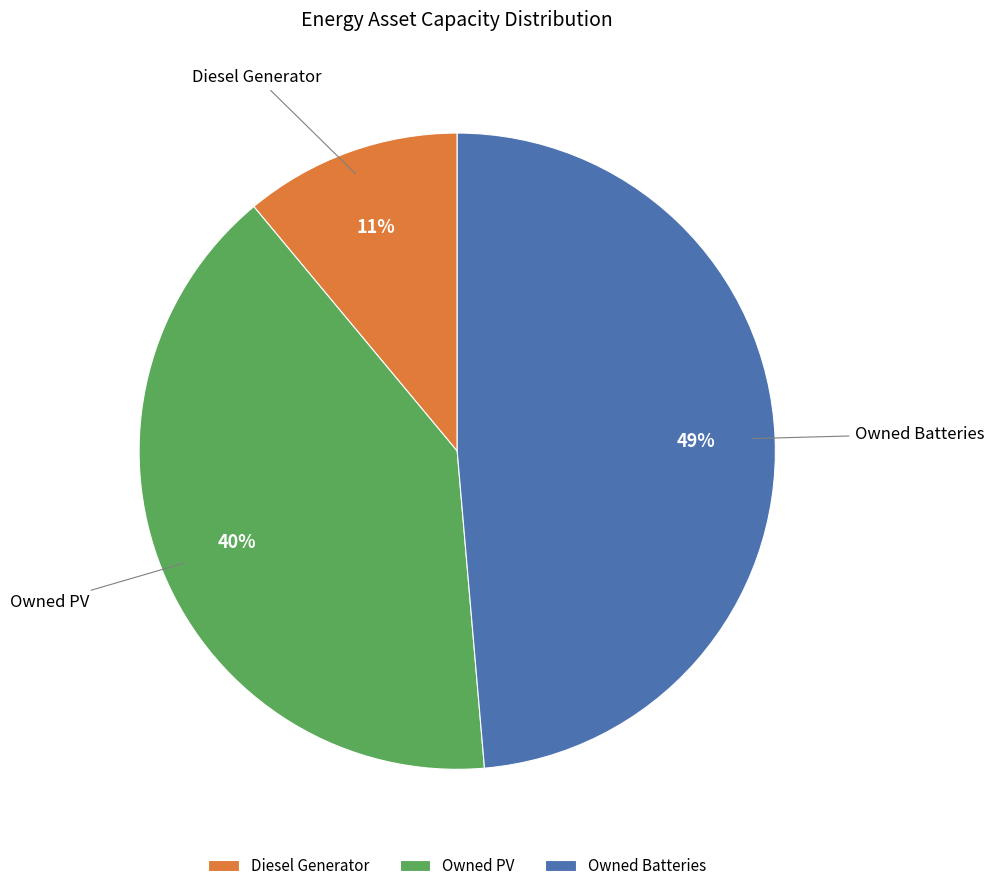

The Diesel Generator slice represents 3% of the pie. True or false?

False